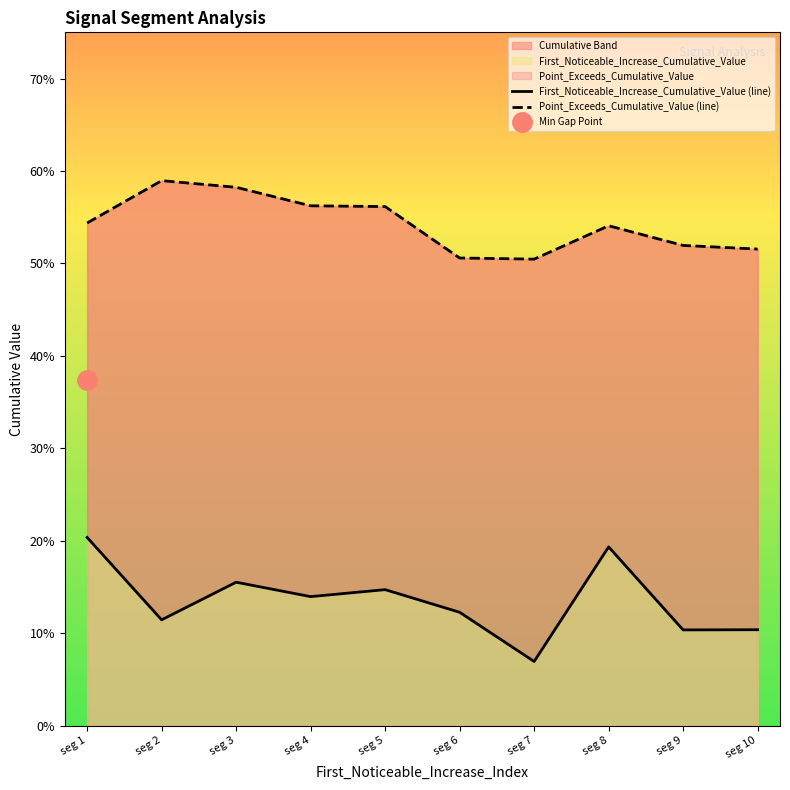

Does the chart have visible grid lines?

No